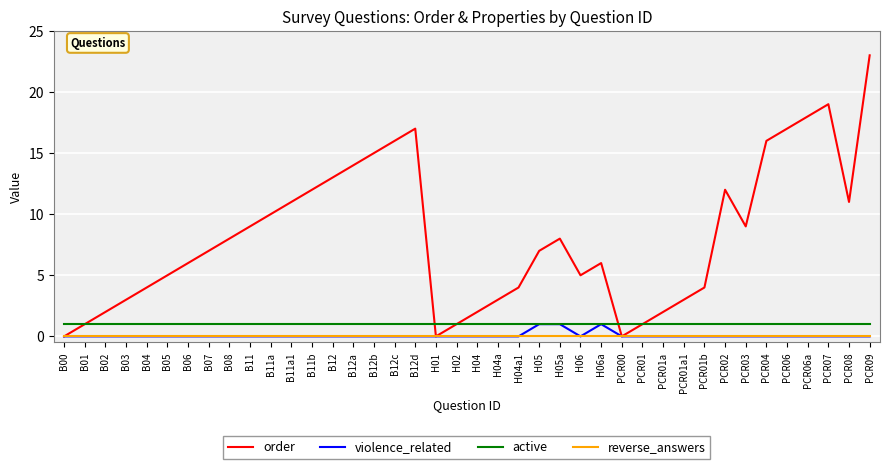

Which series has the largest total across all categories?

order